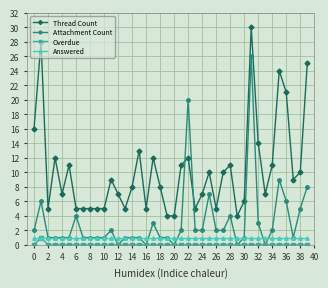

True or false: Attachment Count has more than 0 points higher than both neighbors.

True